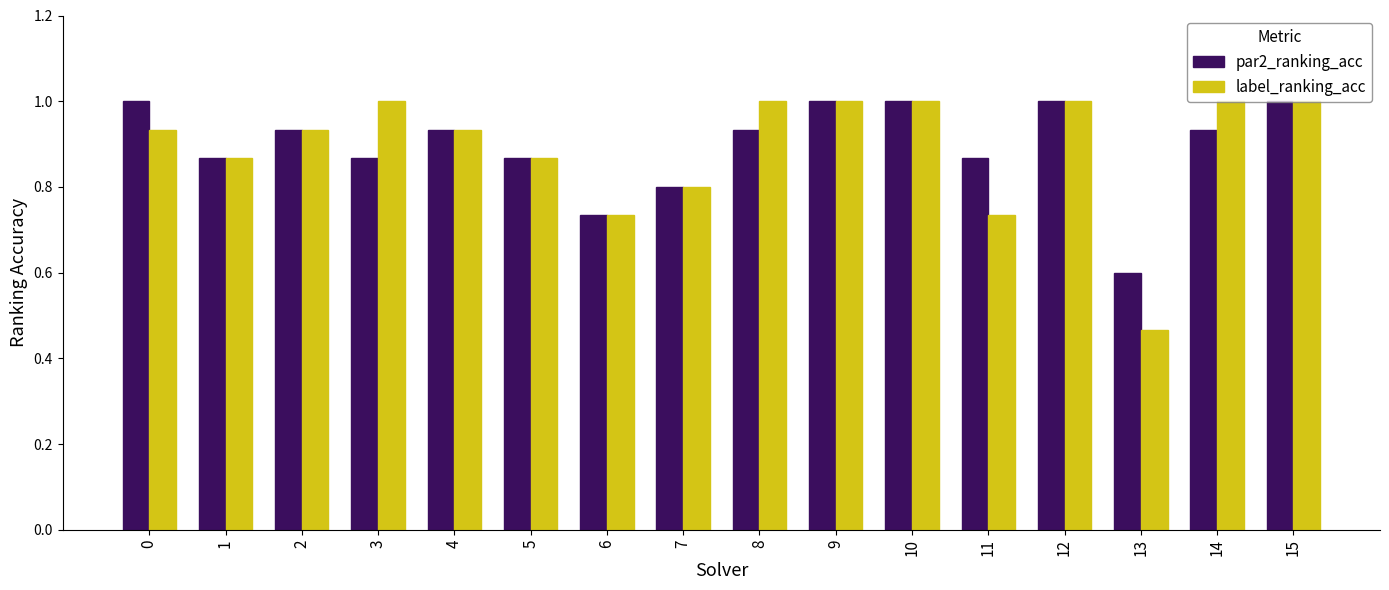

What is the sum of the par2_ranking_acc values at 14 and 7?

1.7